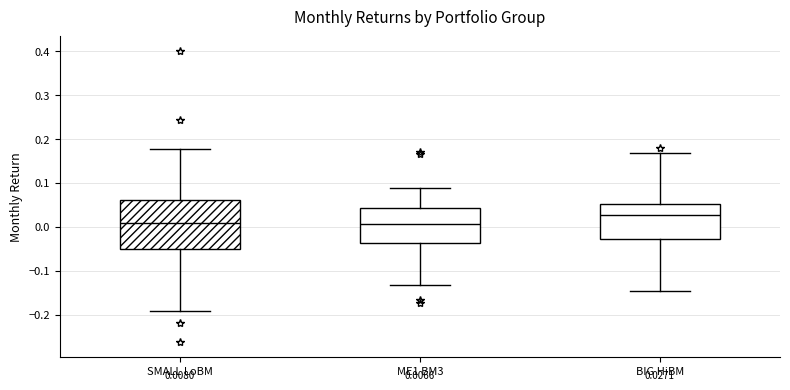

Which box is the tallest, from its lower edge to its upper edge?

SMALL LoBM